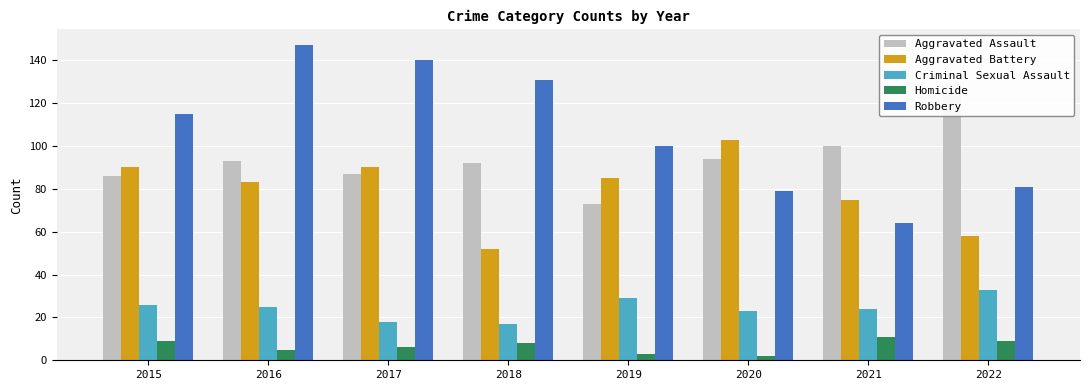

Reading left to right, extract all data points from this chart.

Aggravated Assault: 2015=86	2016=93	2017=87	2018=92	2019=73	2020=94	2021=100	2022=129
Aggravated Battery: 2015=90	2016=83	2017=90	2018=52	2019=85	2020=103	2021=75	2022=58
Criminal Sexual Assault: 2015=26	2016=25	2017=18	2018=17	2019=29	2020=23	2021=24	2022=33
Homicide: 2015=9	2016=5	2017=6	2018=8	2019=3	2020=2	2021=11	2022=9
Robbery: 2015=115	2016=147	2017=140	2018=131	2019=100	2020=79	2021=64	2022=81